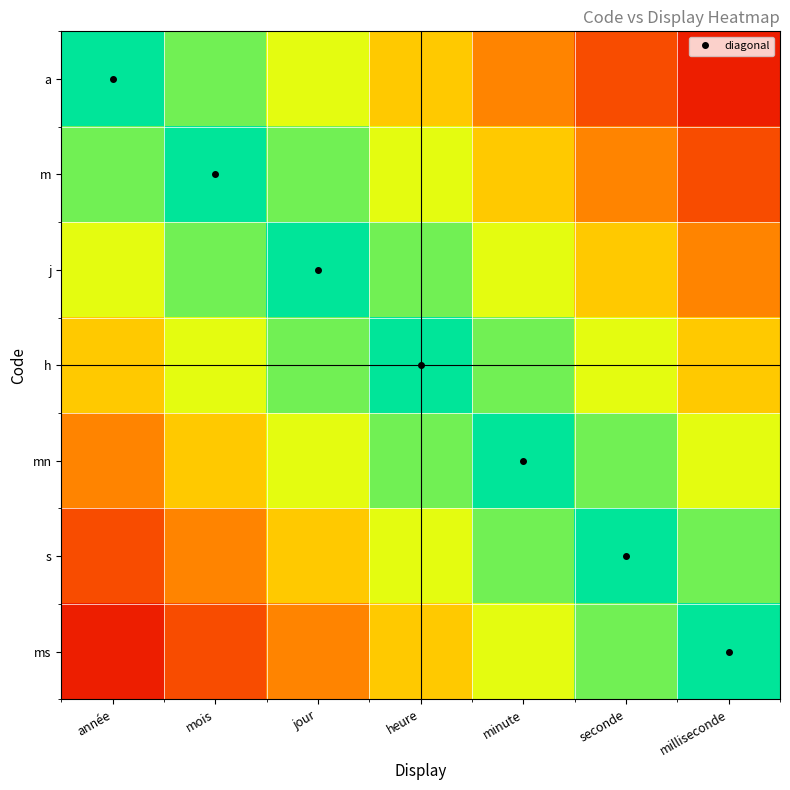

At how many categories does at least one series exceed 0?

7